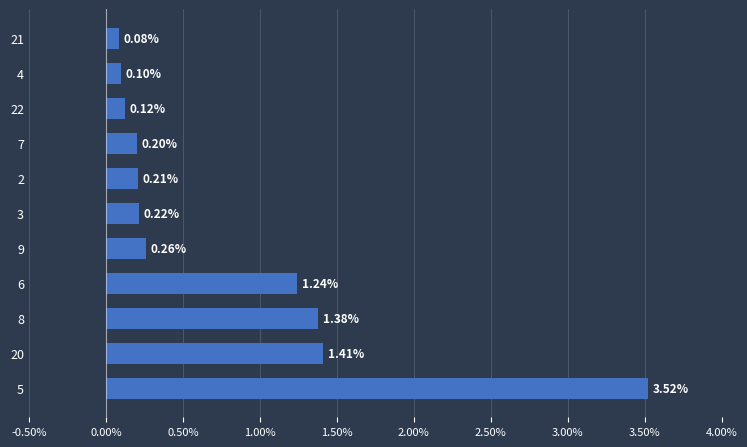

What is the sum of the values at 5 and 9?

3.8